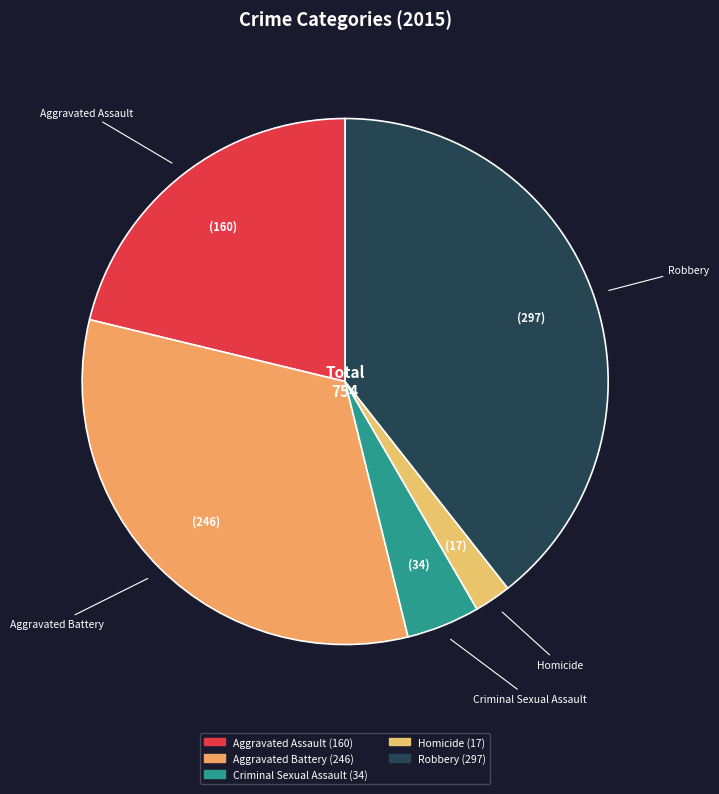

Which has a higher value, Aggravated Assault or Criminal Sexual Assault?

Aggravated Assault